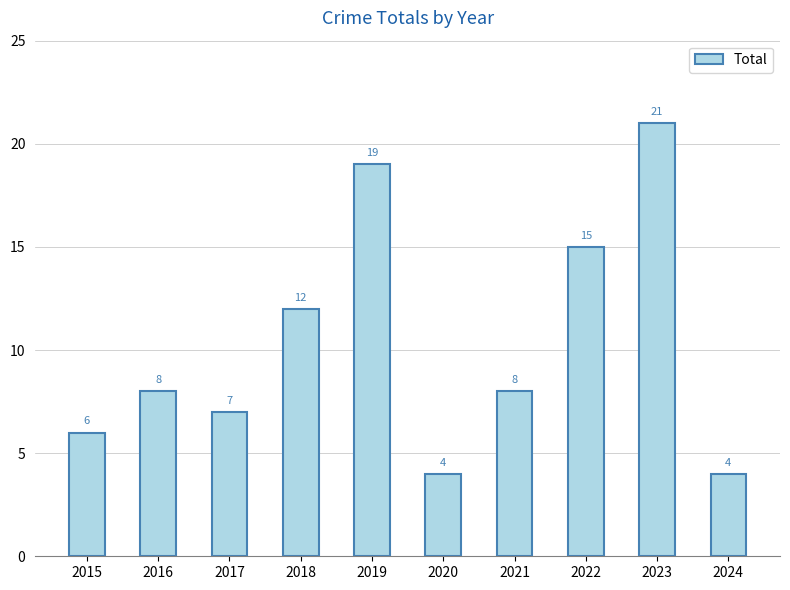

How many values are below 8?

4